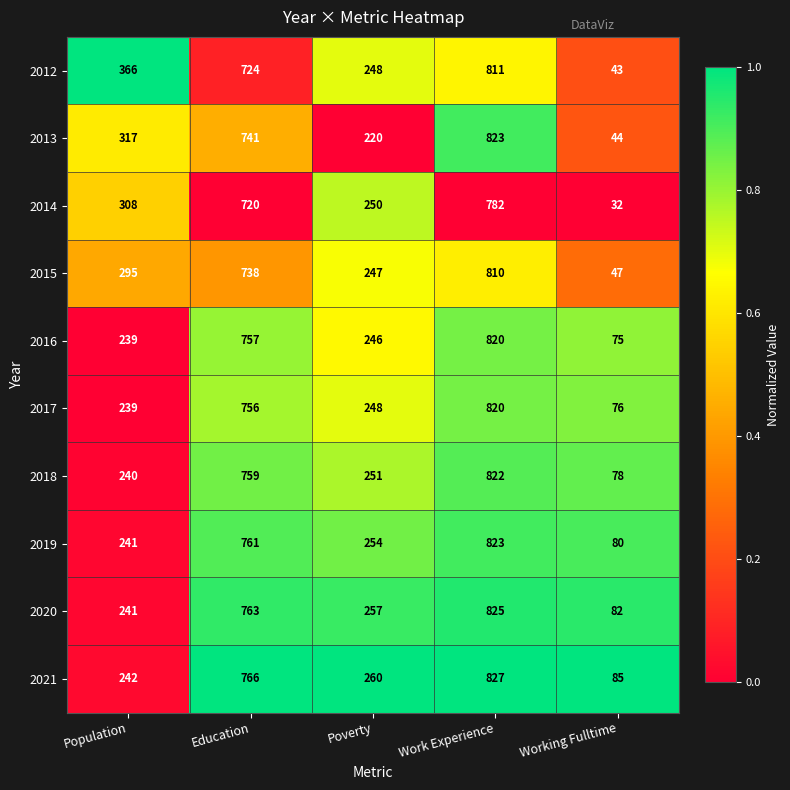

How many series are shown in this chart?

10